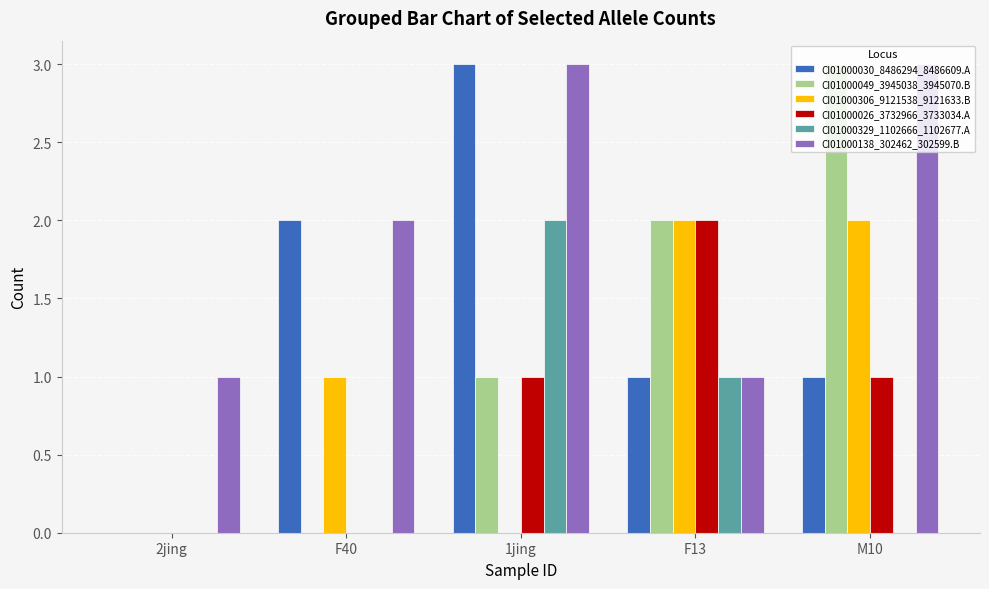

The value of CI01000138_302462_302599.B at M10 is 3. True or false?

True